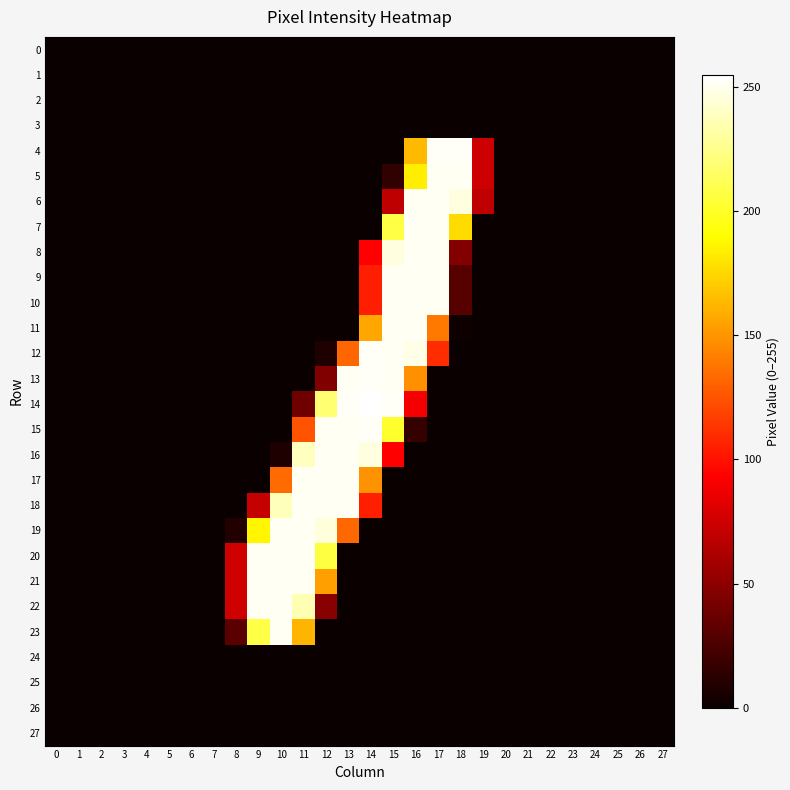

Which series has the largest range (max minus min)?

14